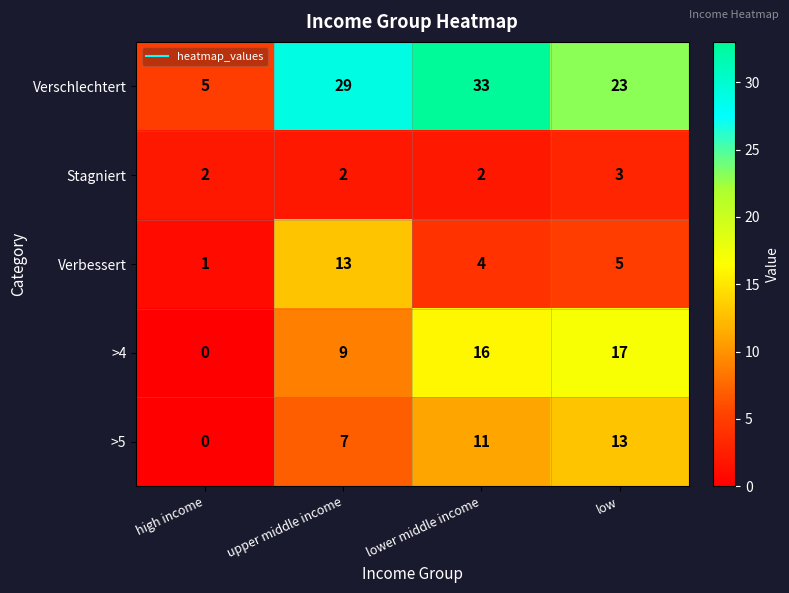

Between high income and low, which series saw the biggest shift?

Verschlechtert